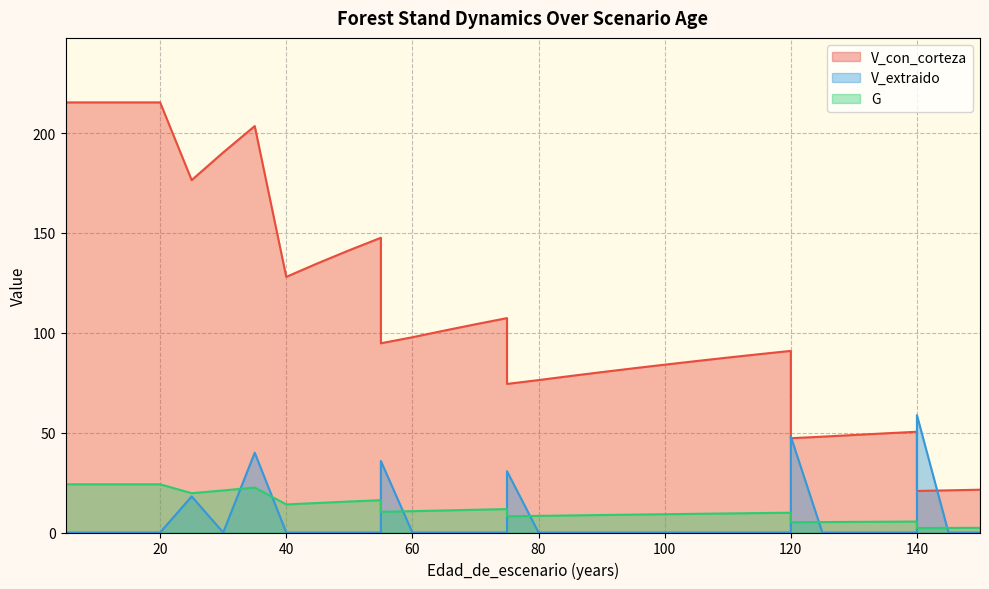

True or false: V_con_corteza and G cross at least once.

False